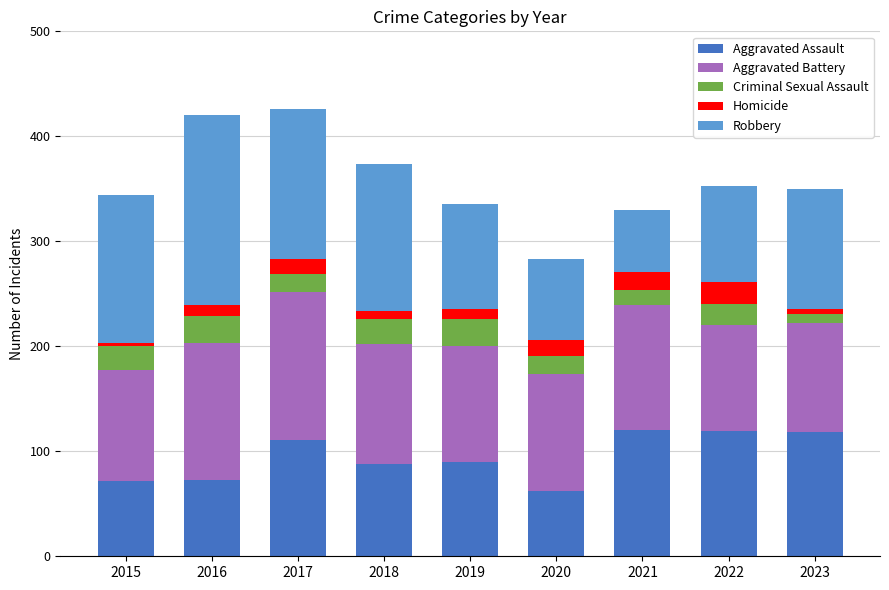

What is the average value of the Aggravated Assault series?

95